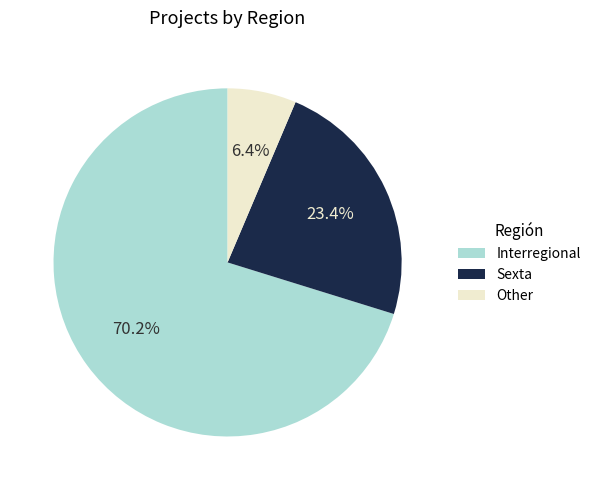

Which category has the biggest portion of the pie?

Interregional